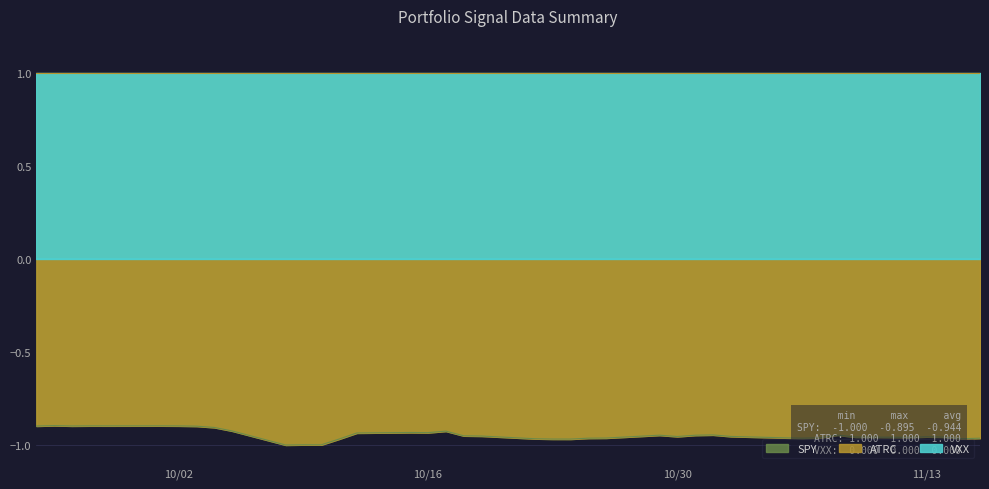

List the series in order of their overall mean, lowest first.

SPY, VXX, ATRC